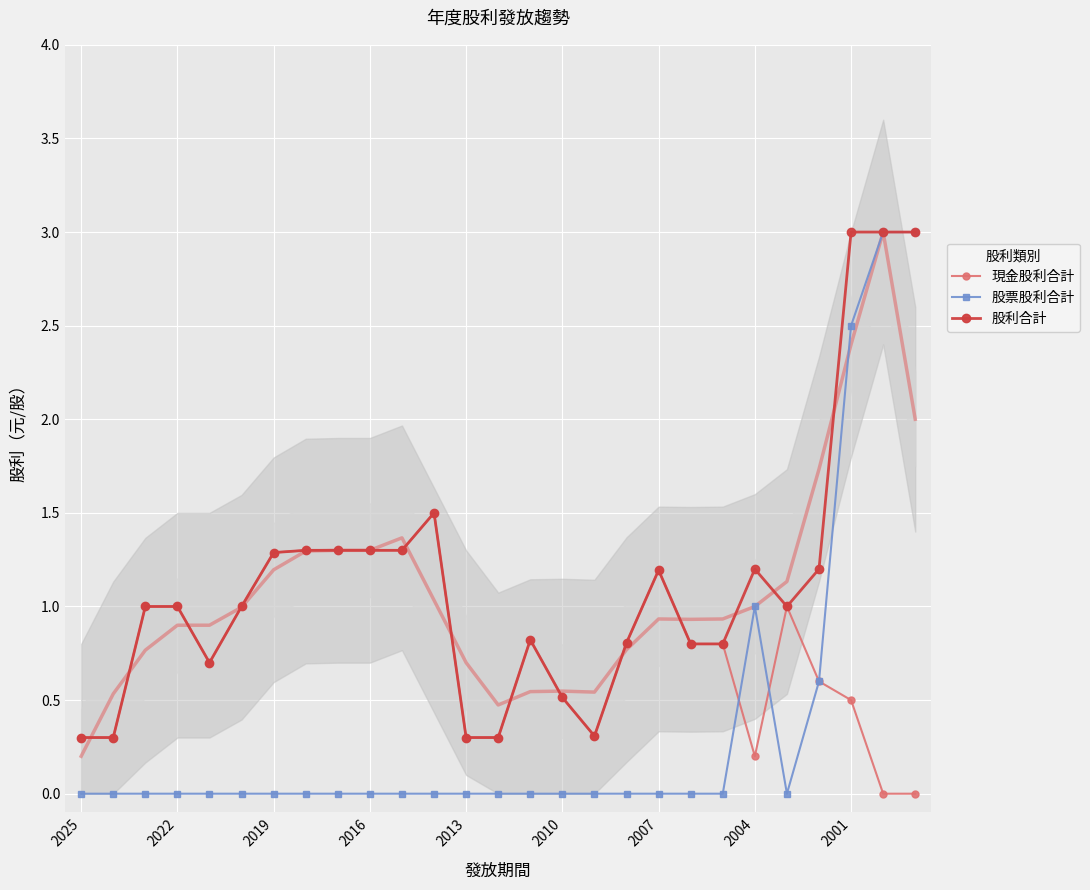

Is the value of 股票股利合計 at 19 greater than the value of 現金股利合計 at 14?

No